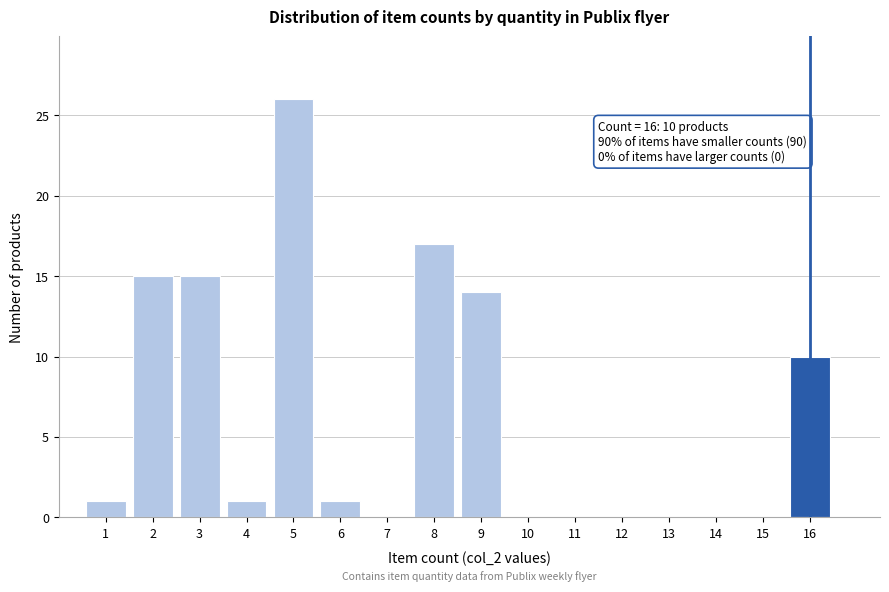

Reading left to right, what are all the values shown in this chart?

1=1	2=15	3=15	4=1	5=26	6=1	7=0	8=17	9=14	10=0	11=0	12=0	13=0	14=0	15=0	16=10